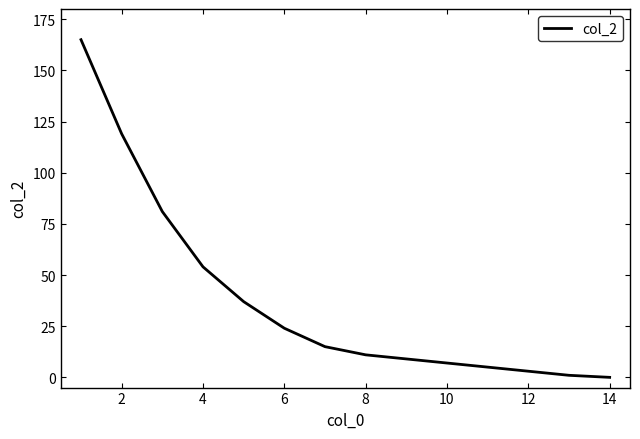

What is the difference between the maximum and minimum values?

165